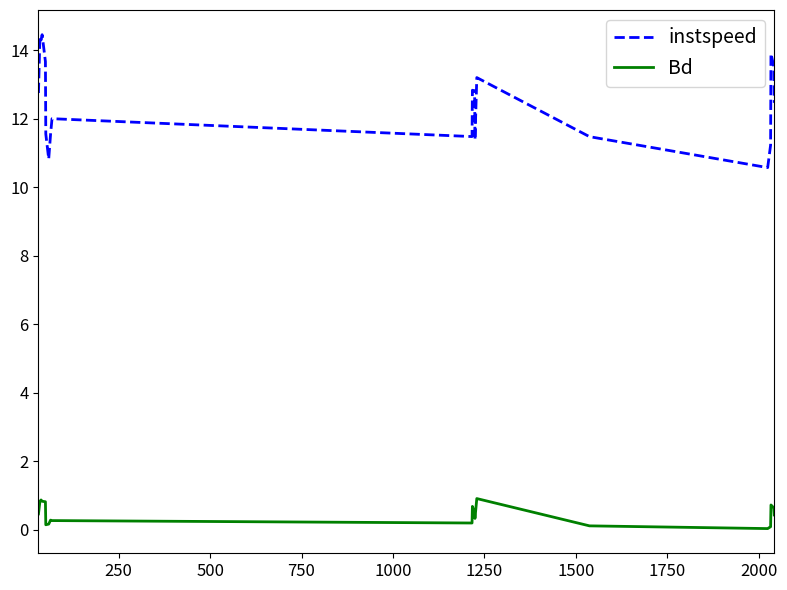

True or false: Bd and instspeed intersect in this chart.

False